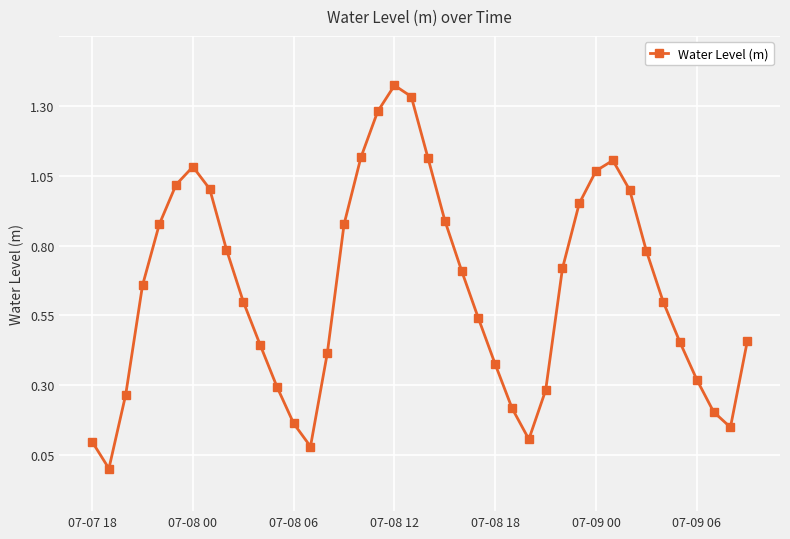

Reading right to left, extract all data points from this chart.

0.4	0.1	0.2	0.3	0.4	0.5	0.7	0.9	1.1	1.0	0.9	0.7	0.2	0.1	0.2	0.3	0.5	0.7	0.8	1.1	1.3	1.3	1.2	1.1	0.8	0.4	0.0	0.1	0.2	0.4	0.5	0.7	1.0	1.0	1.0	0.8	0.6	0.2	-0.0	0.0